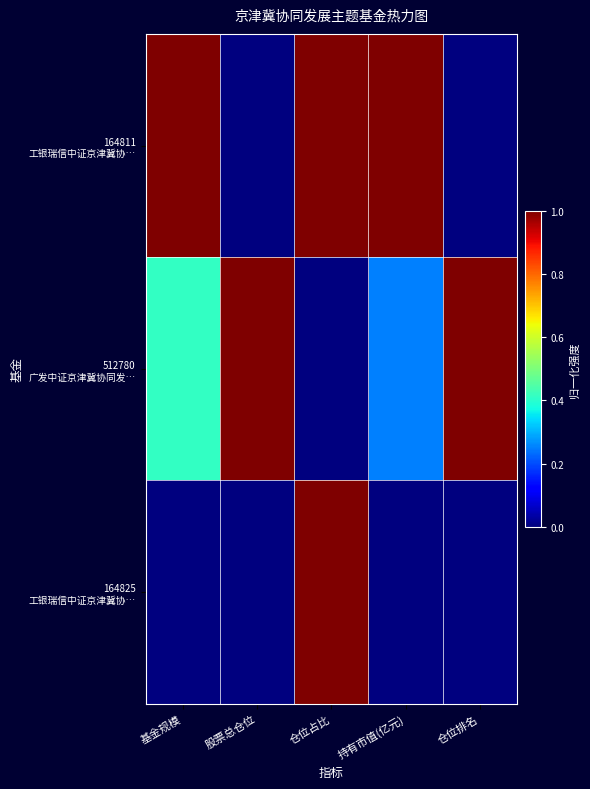

What is the total value across all series at 仓位排名?

1.0